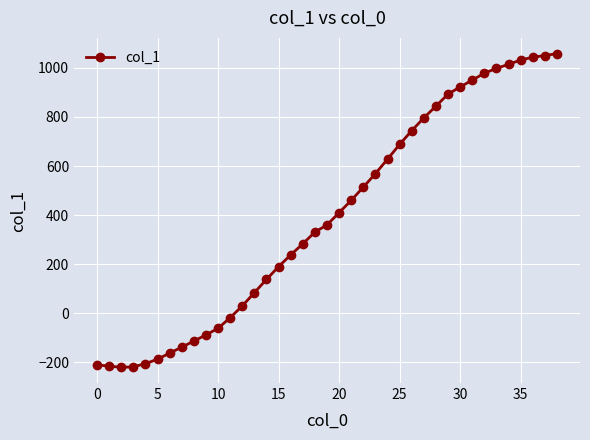

What is the average value?

395